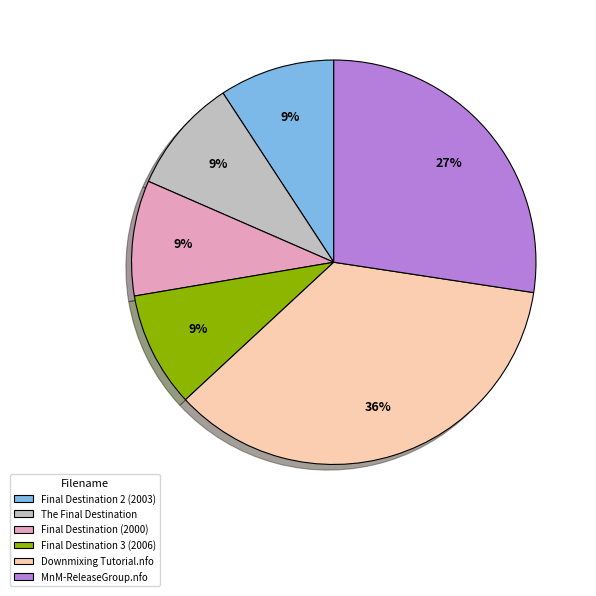

To the nearest percent, what is the combined percentage of Final Destination 3 (2006) and Final Destination (2000)?

18%